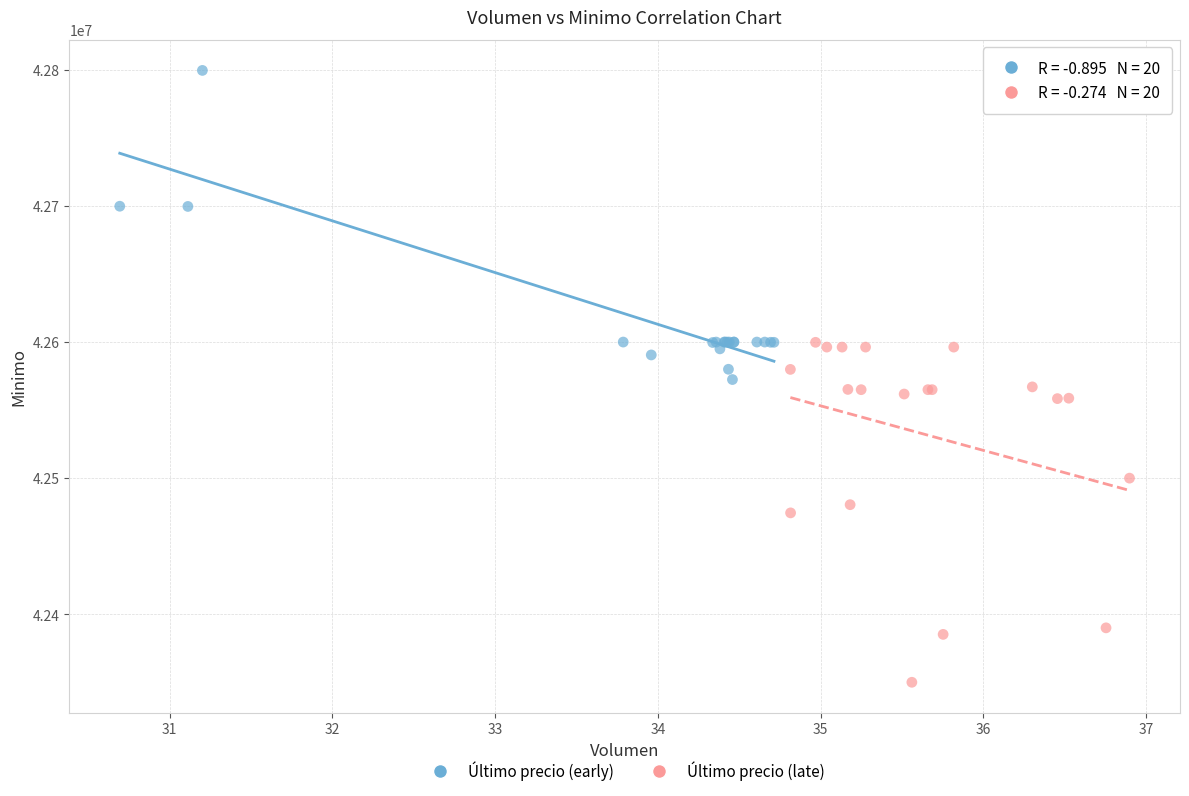

Which series reaches the minimum Y coordinate?

Último precio (late)